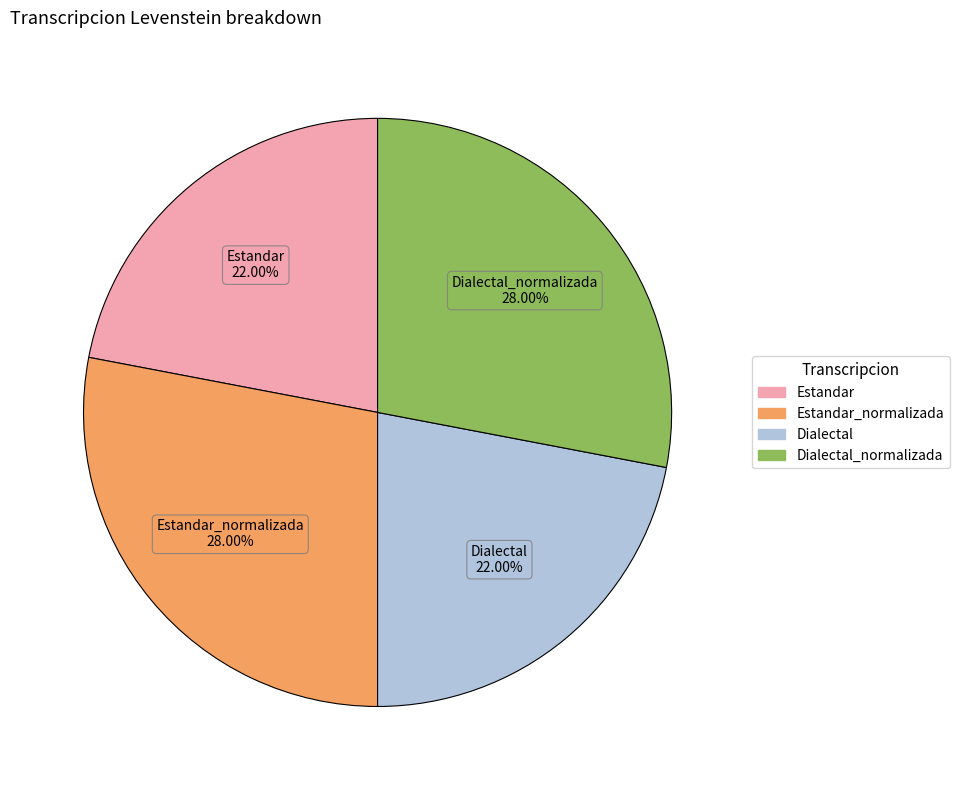

Is there a majority slice in this chart?

No